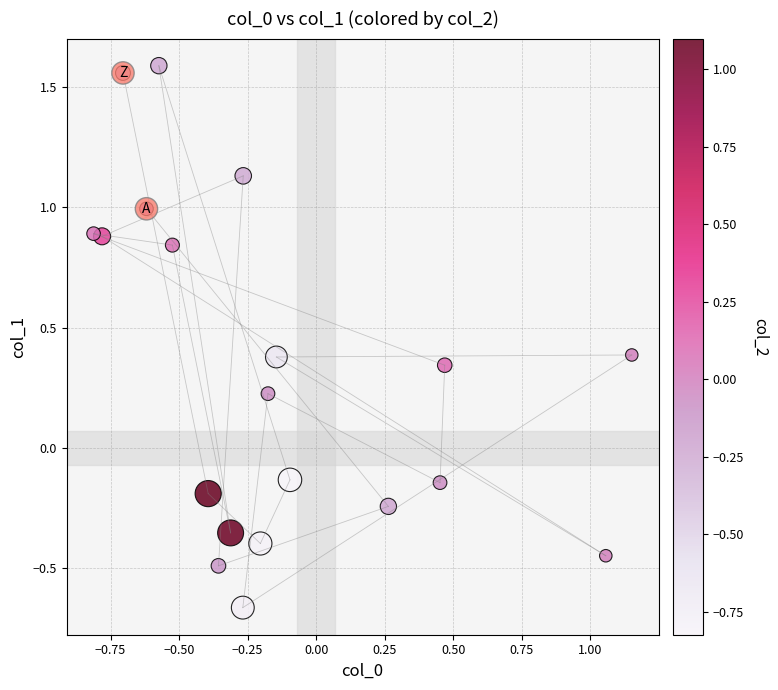

What is the range of Y values (max minus min)?

2.3